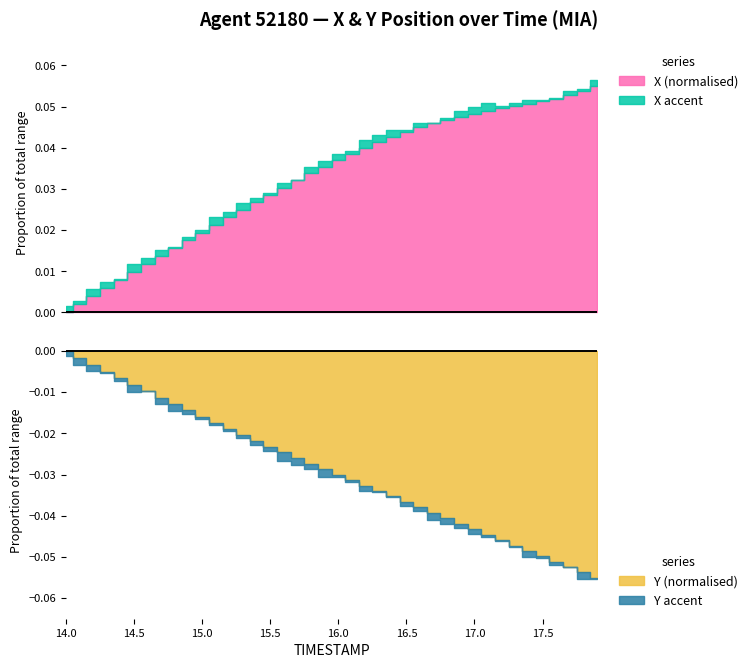

True or false: X and Y cross at least once.

False